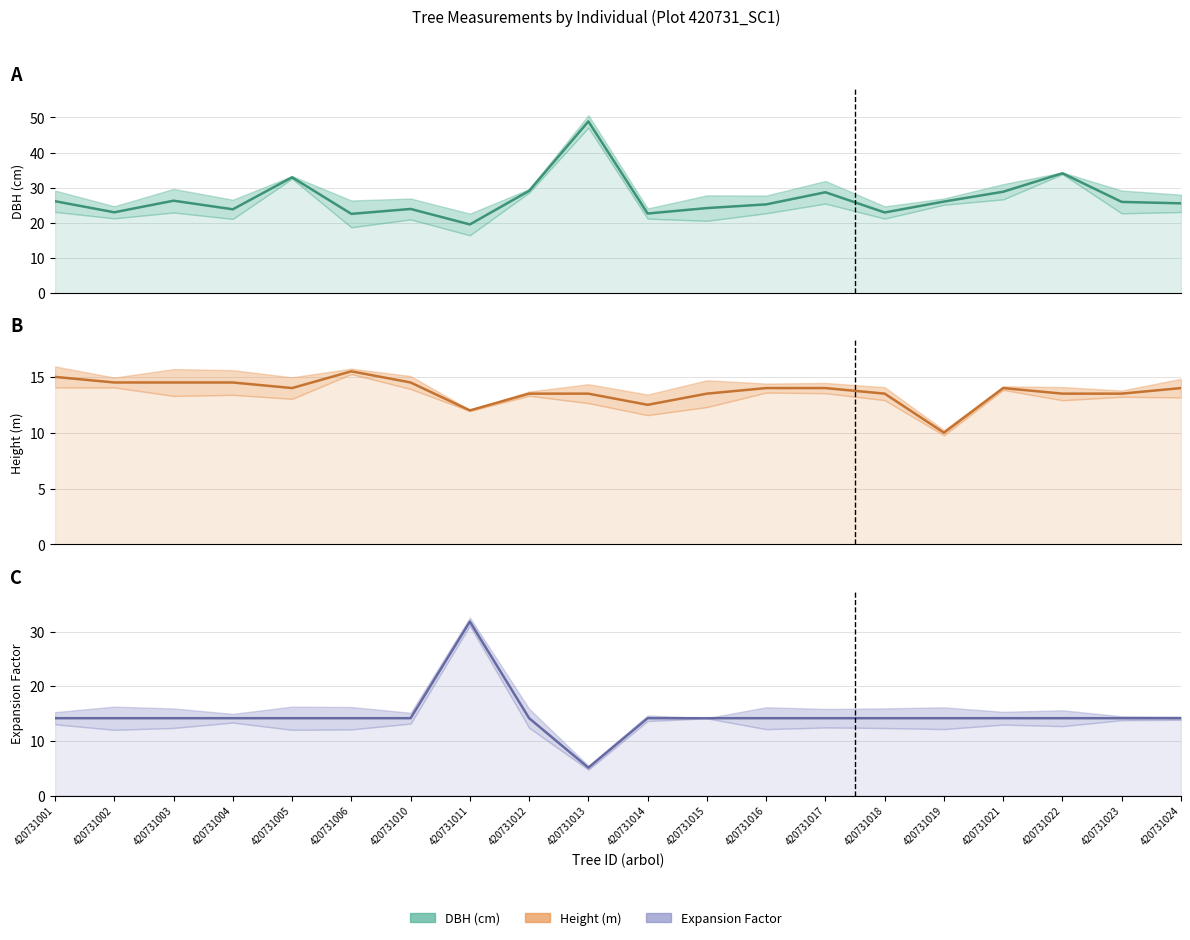

At how many categories does at least one series exceed 5?

20